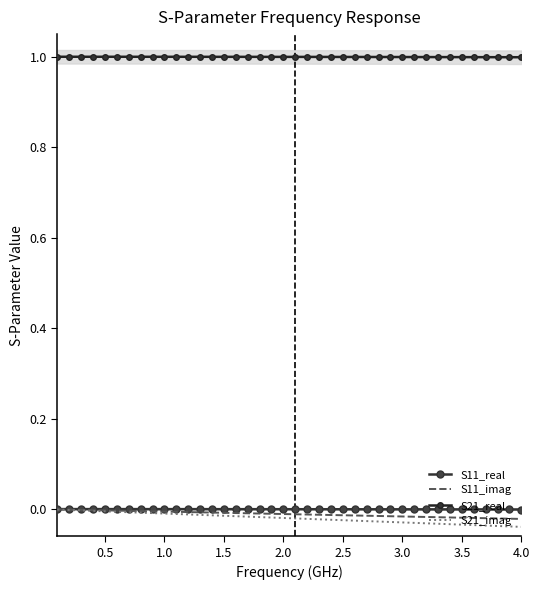

What are all the series names shown in the legend?

S11_real, S11_imag, S21_real, S21_imag